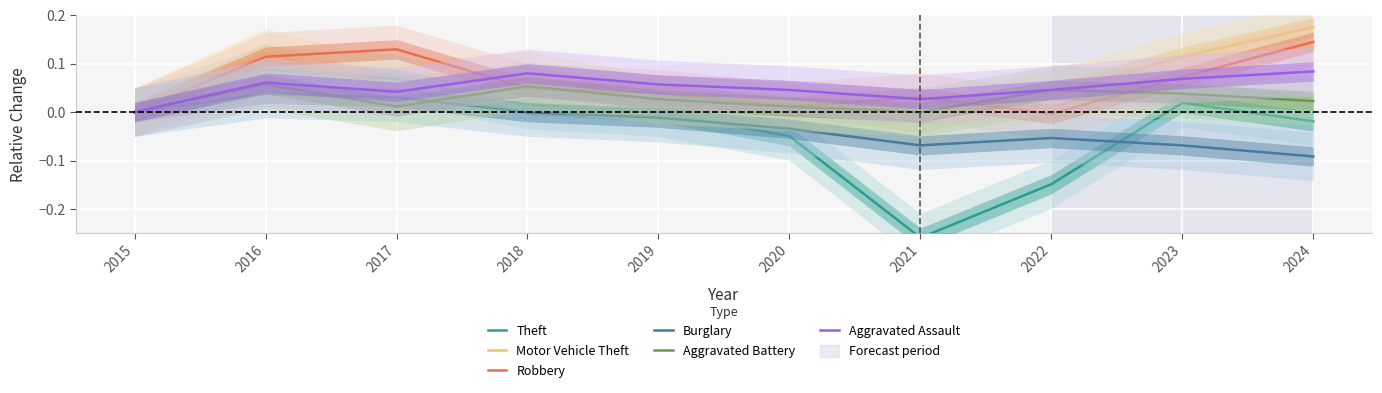

True or false: Robbery has a value of 0.0 at 2015.

True